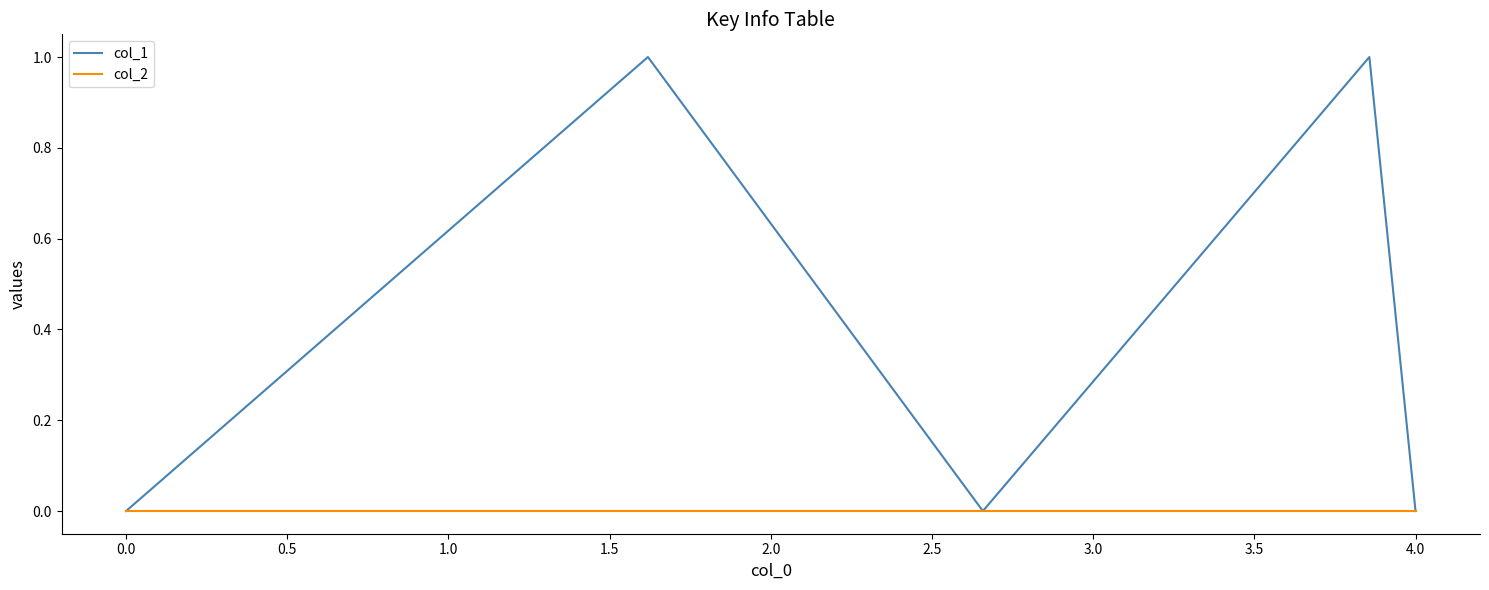

Which series has the largest total across all categories?

col_1